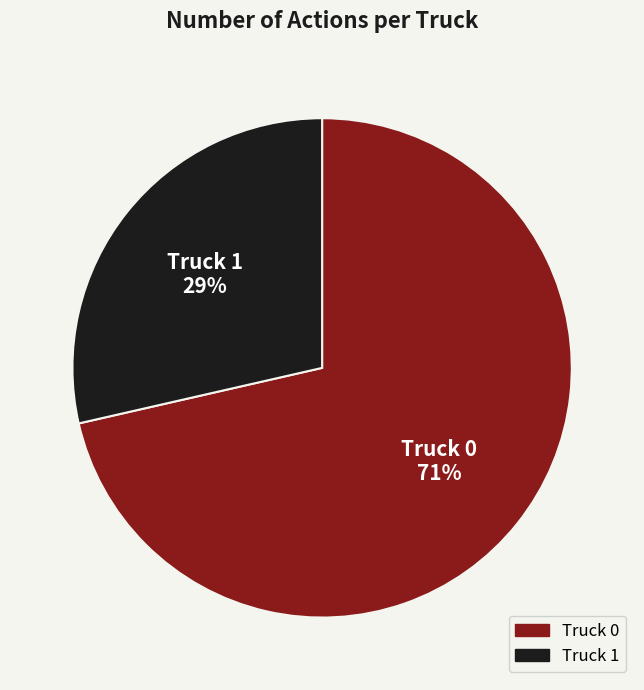

Is the sum of Truck 0 and Truck 1 greater than half?

Yes